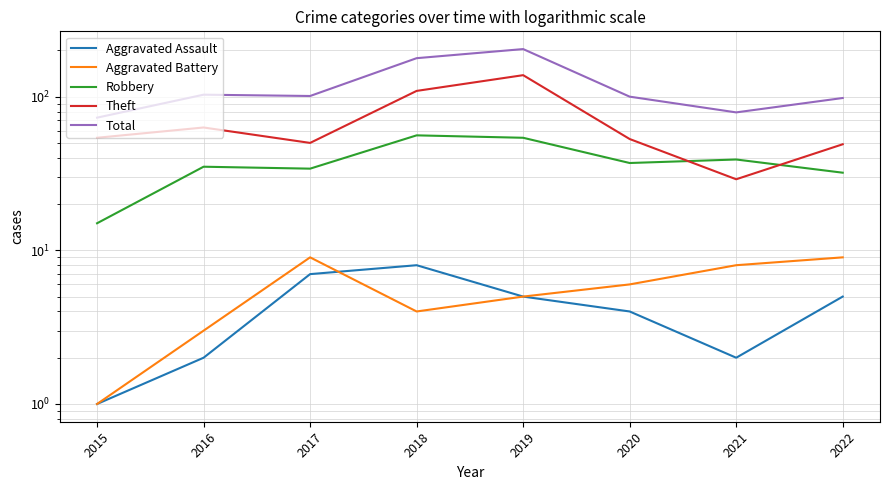

Reading left to right, extract all data points from this chart.

Aggravated Assault: 1	2	7	8	5	4	2	5
Aggravated Battery: 1	3	9	4	5	6	8	9
Robbery: 15	35	34	56	54	37	39	32
Theft: 54	63	50	109	138	53	29	49
Total: 73	103	101	178	204	100	79	98